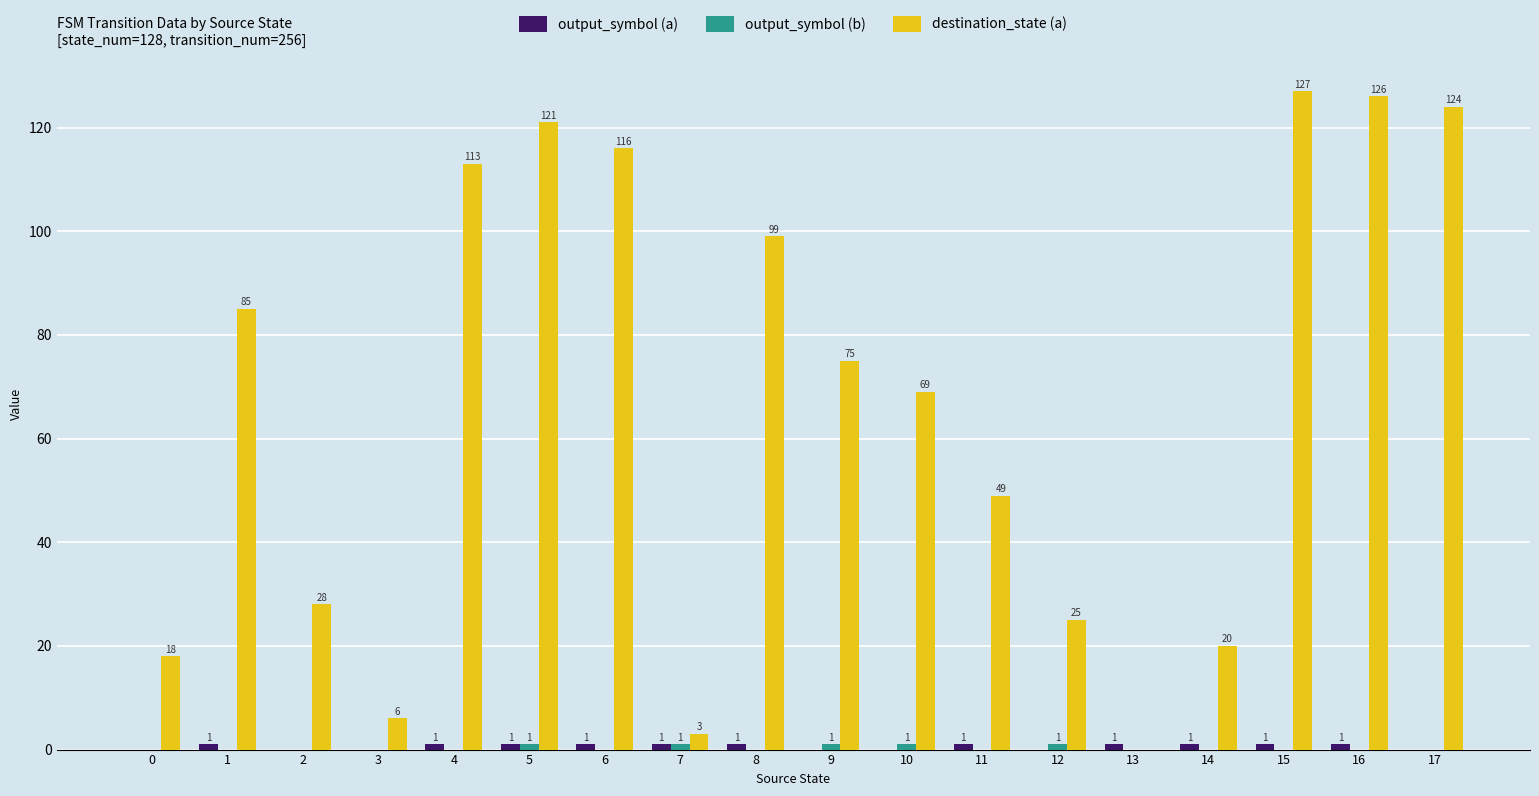

What is the greatest value displayed?

127